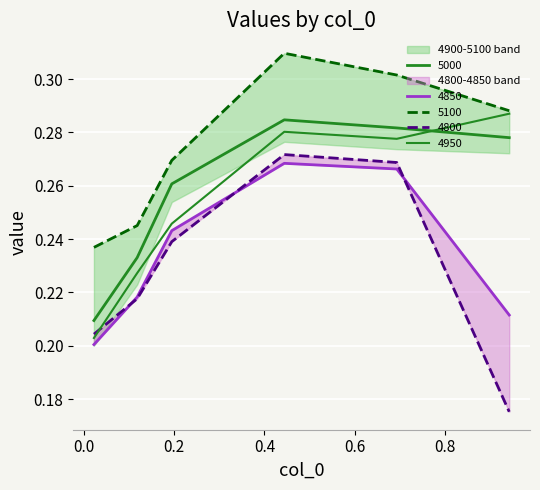

Which series has the largest range (max minus min)?

4800